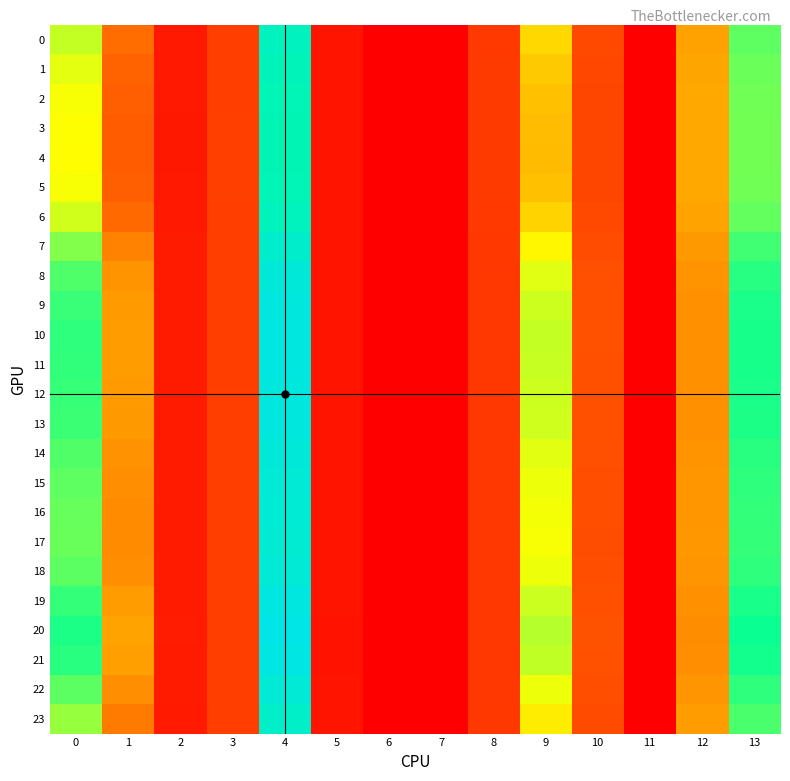

Rank the series at 12 from highest to lowest value.

4, 3, 5, 2, 1, 6, 0, 23, 7, 17, 16, 15, 22, 18, 14, 8, 13, 9, 12, 19, 11, 10, 21, 20